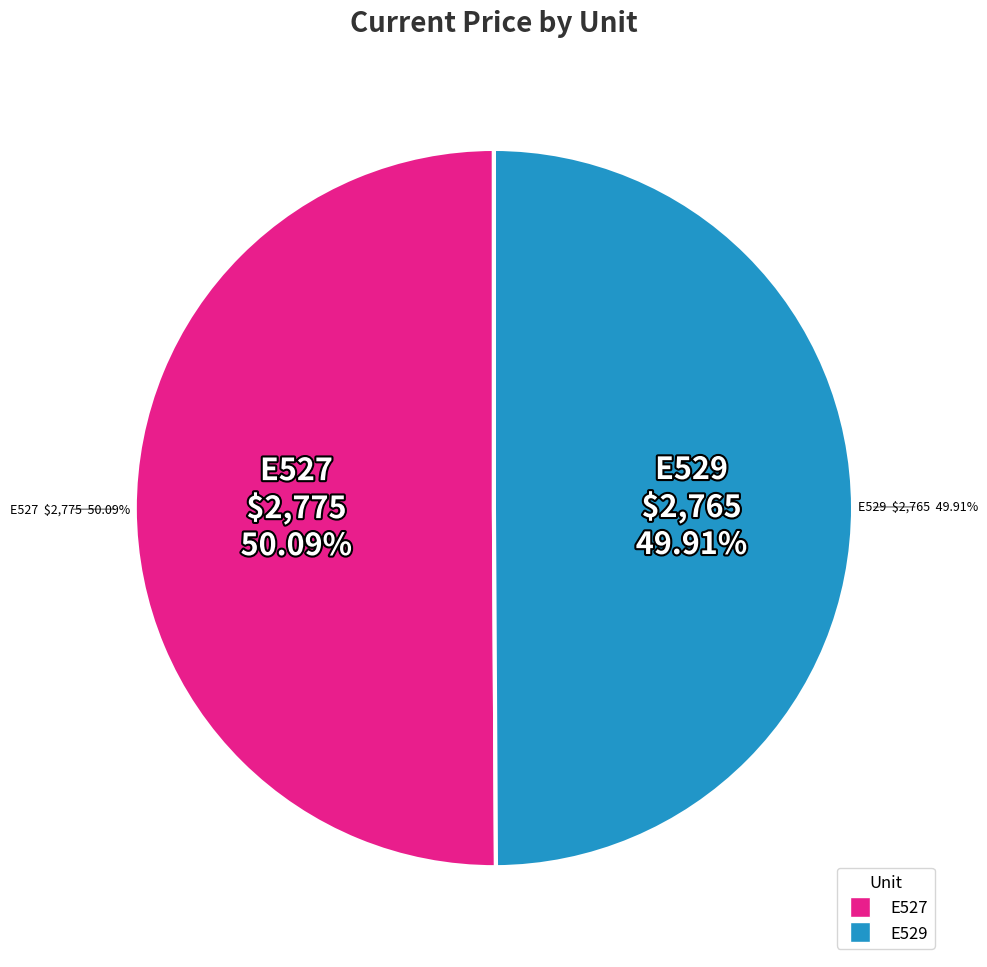

Does E527 account for over 50% of the chart?

Yes